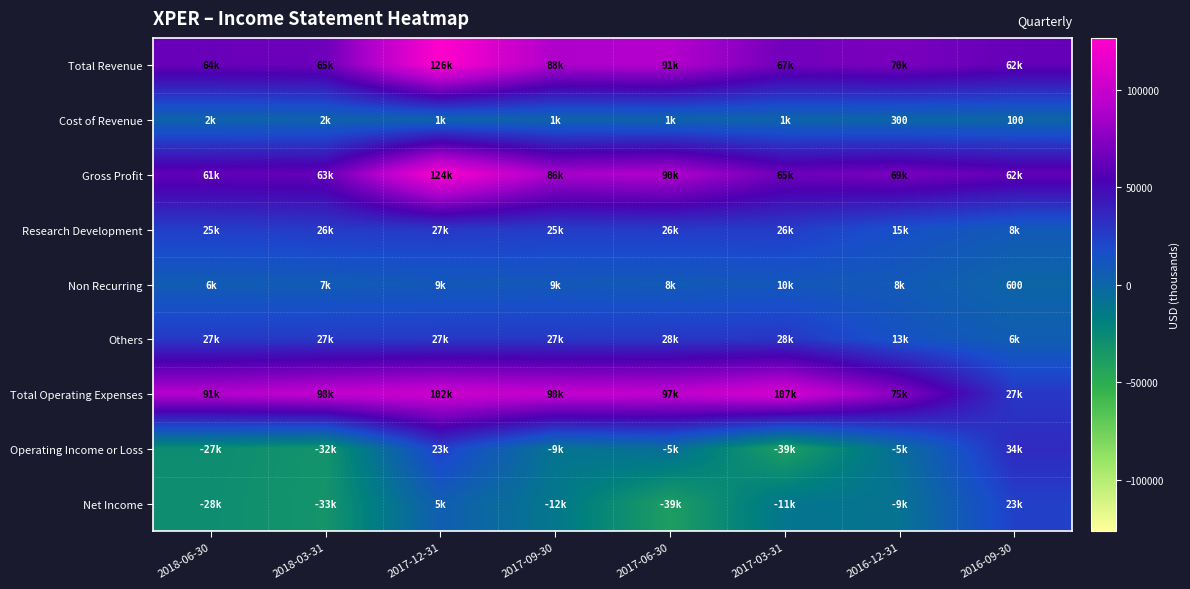

What is the sum of the Cost of Revenue values at 2016-12-31 and 2016-09-30?

400